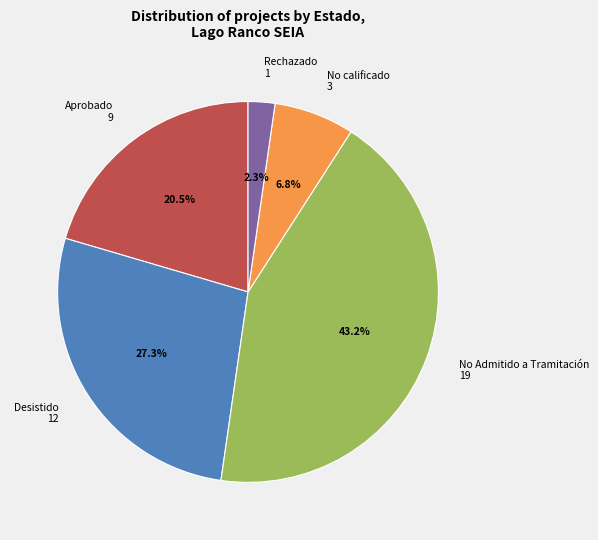

Rank the categories by value from lowest to highest.

Rechazado 1, No calificado 3, Aprobado 9, Desistido 12, No Admitido a Tramitación 19